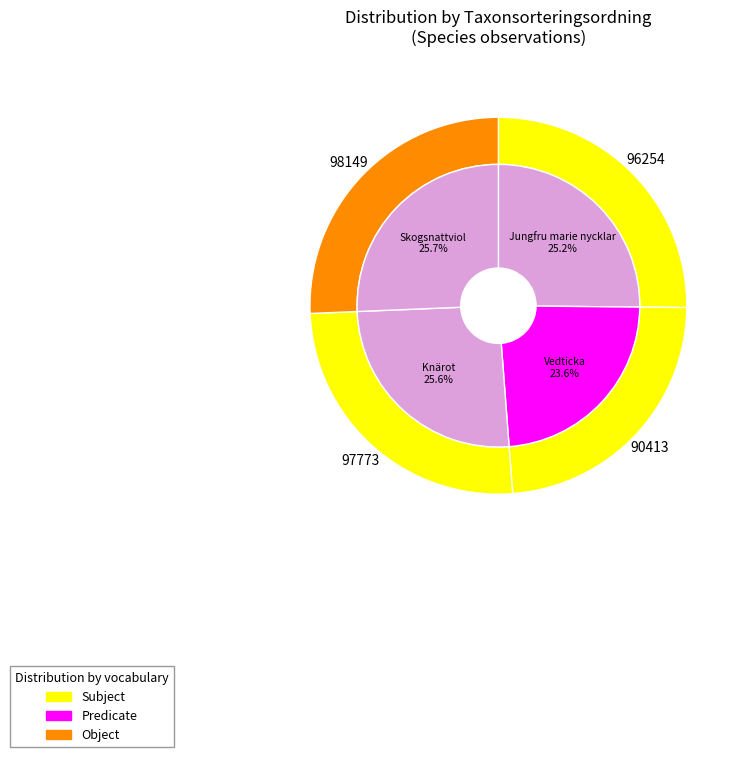

How much of the chart is everything except Vedticka?

76.4%